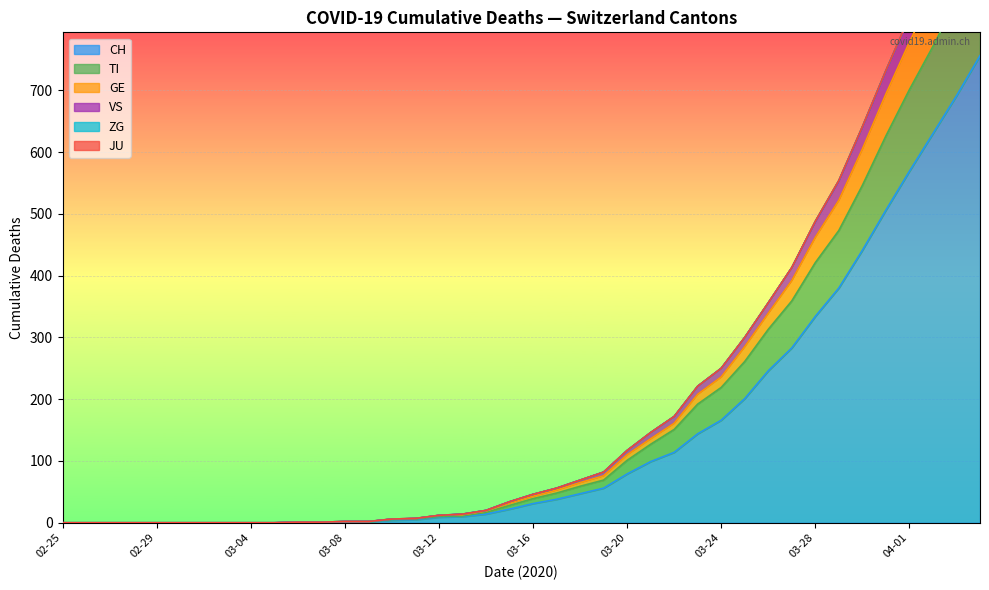

What is the maximum value for CH?

756